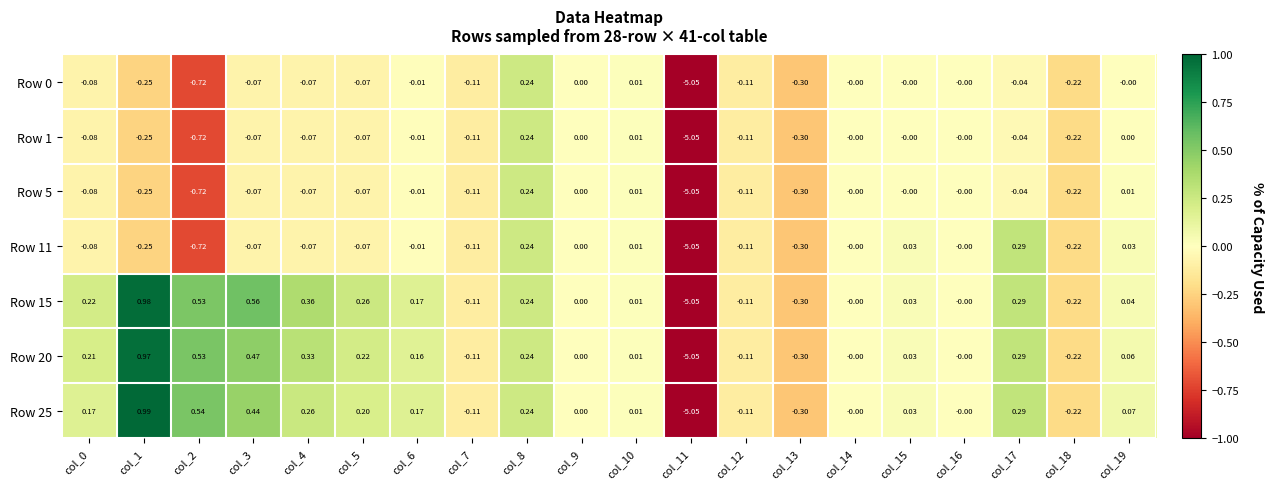

Is the value of Row 1 at col_5 greater than the value of Row 25 at col_14?

No